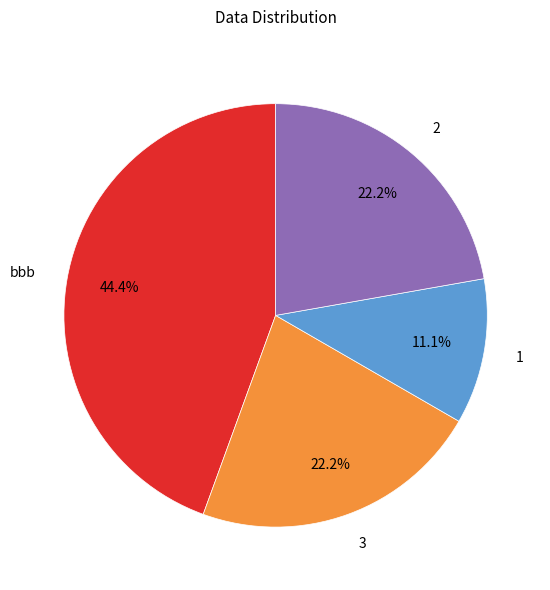

What percentage is the 2 slice, to the nearest percent?

22%